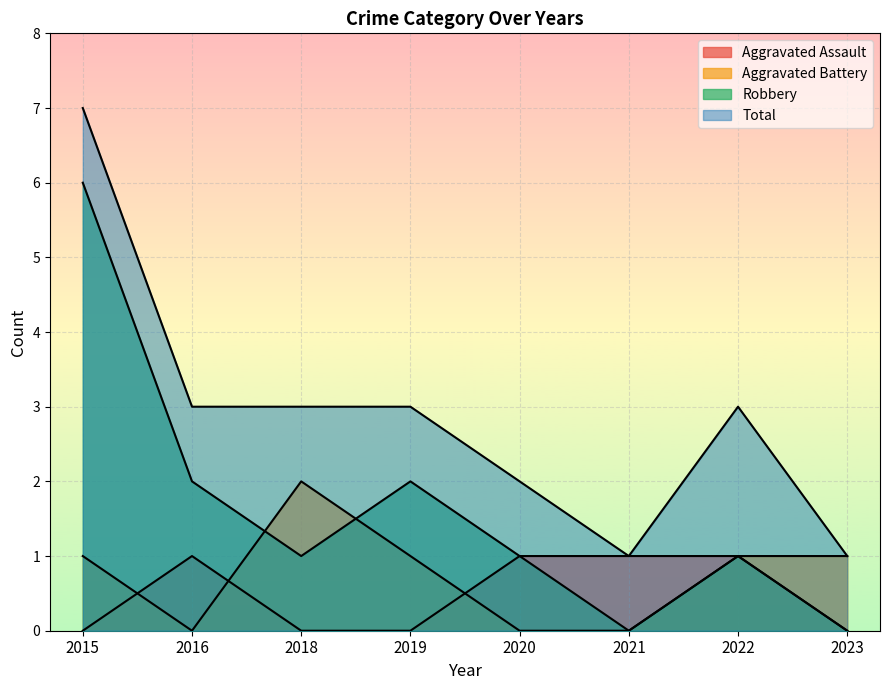

At which category does the chart reach its peak across all series?

2015